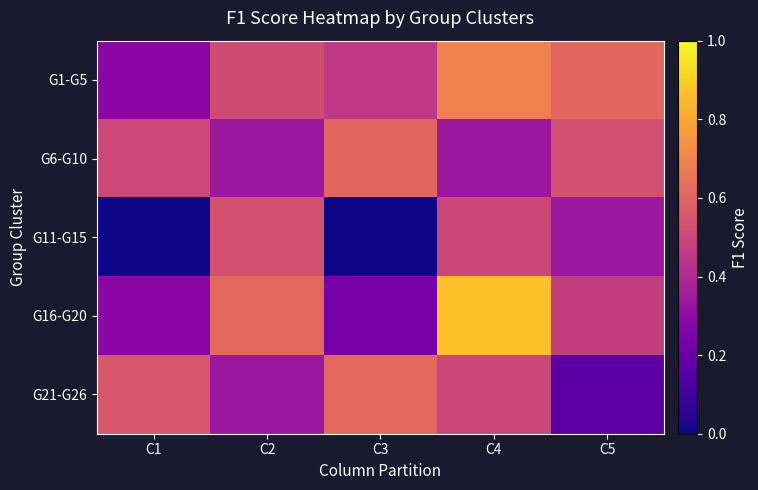

Which label corresponds to the largest value in the chart?

C4